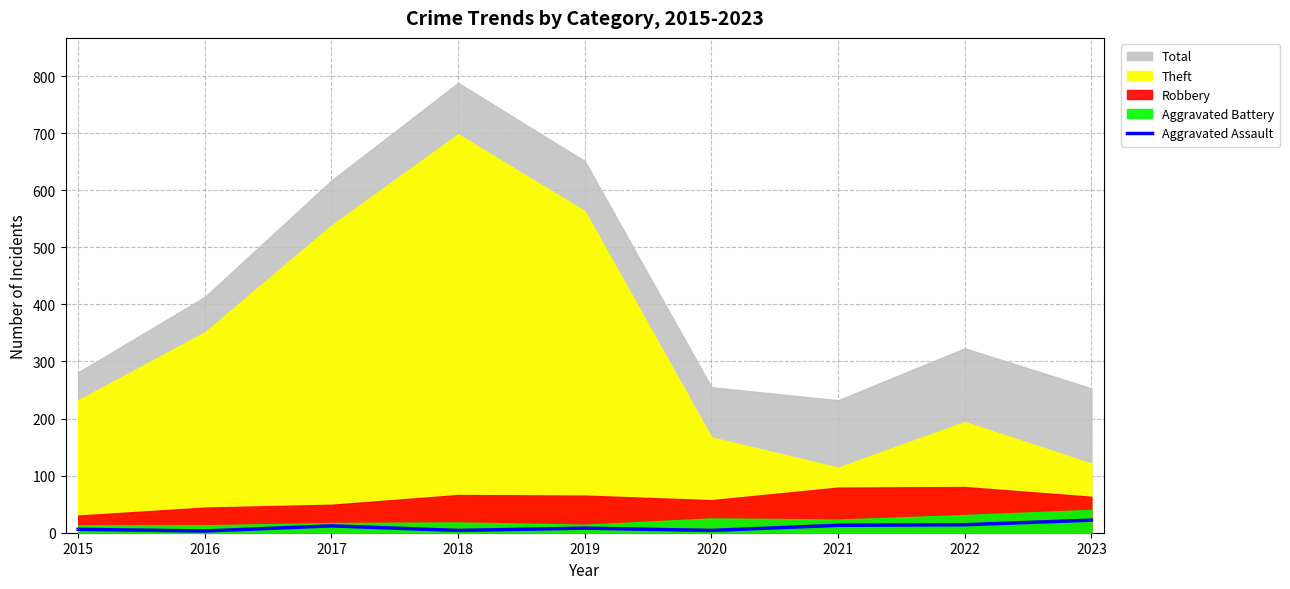

The chart shows a value of 12 at 2017. True or false?

True